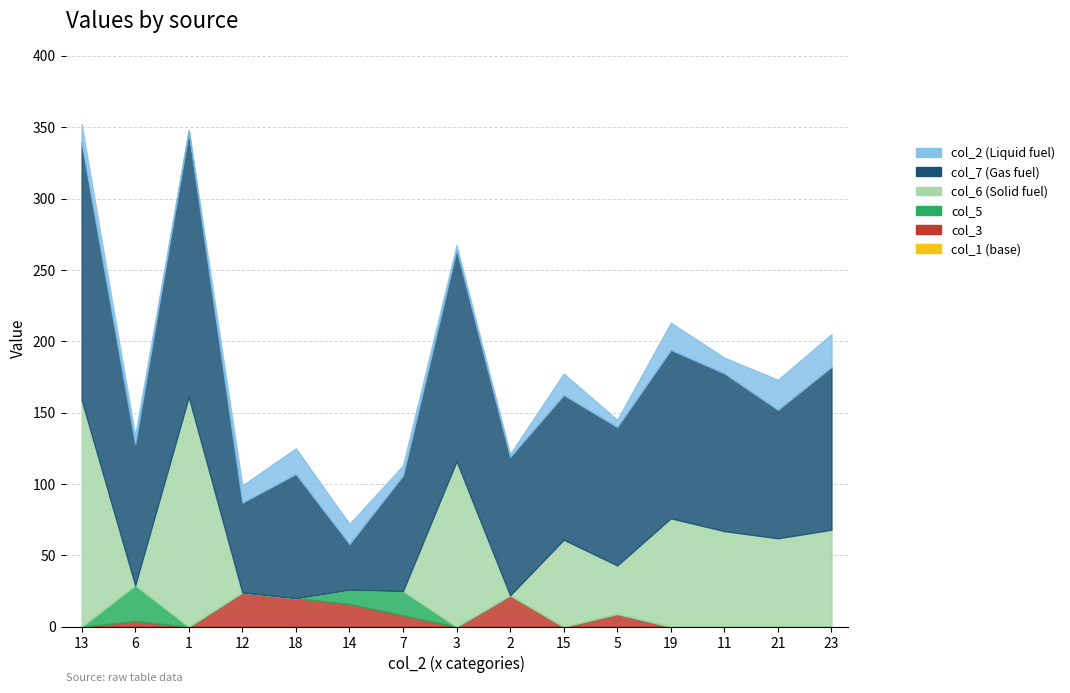

Reading right to left, list all the values displayed in this chart.

col_2: 23=23.0	21=21.0	11=11.0	19=19.0	5=5.0	15=15.0	2=2.0	3=3.0	7=7.0	14=14.0	18=18.0	12=12.0	1=1.0	6=6.0	13=13.0
col_1: 23=0.0	21=0.0	11=0.0	19=0.0	5=0.0	15=0.0	2=0.0	3=0.0	7=0.0	14=0.0	18=0.0	12=0.0	1=0.0	6=0.0	13=0.0
col_7: 23=114.1	21=90.0	11=110.5	19=118.0	5=97.0	15=101.4	2=97.0	3=148.4	7=81.0	14=32.0	18=87.0	12=63.0	1=186.2	6=99.0	13=180.2
col_6: 23=68.0	21=62.0	11=67.0	19=76.0	5=34.0	15=61.0	2=0.0	3=116.0	7=0.0	14=0.0	18=0.0	12=0.0	1=161.0	6=0.0	13=159.0
col_5: 23=0.0	21=0.0	11=0.0	19=0.0	5=0.0	15=0.0	2=0.0	3=0.0	7=17.0	14=10.0	18=0.0	12=0.0	1=0.0	6=25.0	13=0.0
col_3: 23=0.0	21=0.0	11=0.0	19=0.0	5=9.0	15=0.0	2=22.0	3=0.0	7=8.0	14=16.0	18=20.0	12=24.0	1=0.0	6=4.0	13=0.0